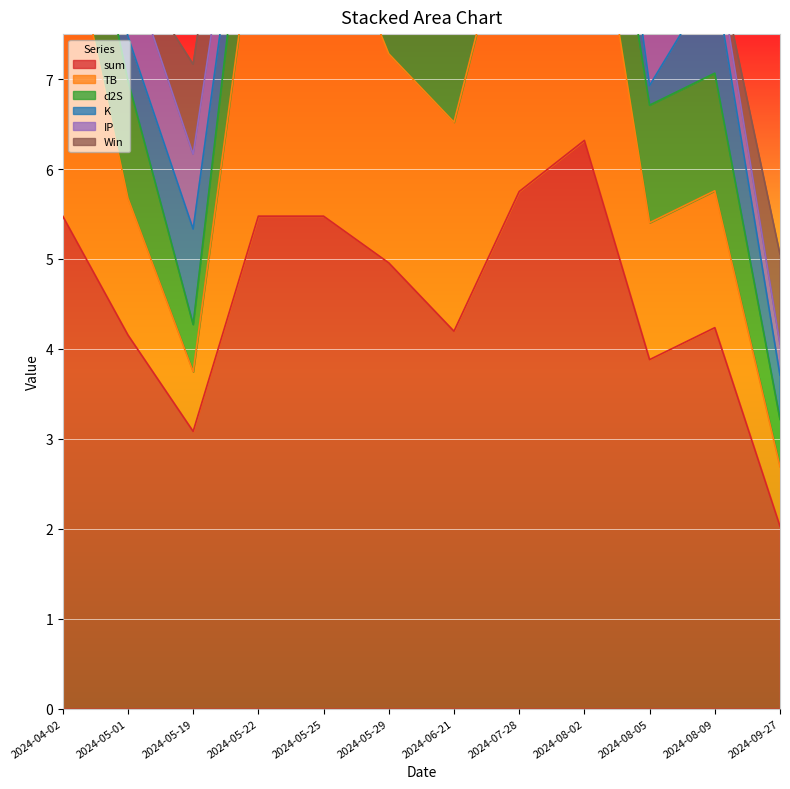

What is the average value of the sum series?

4.6